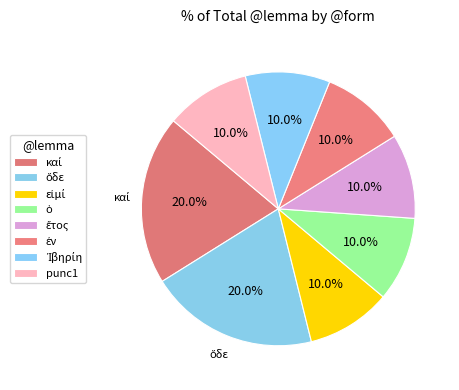

True or false: ἐν accounts for 3% of the total.

False